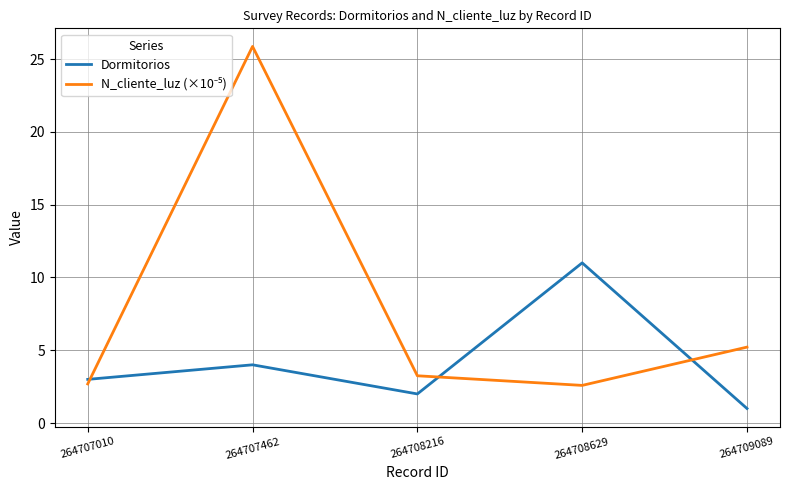

What value does the Dormitorios series have at 264708216?

2.0